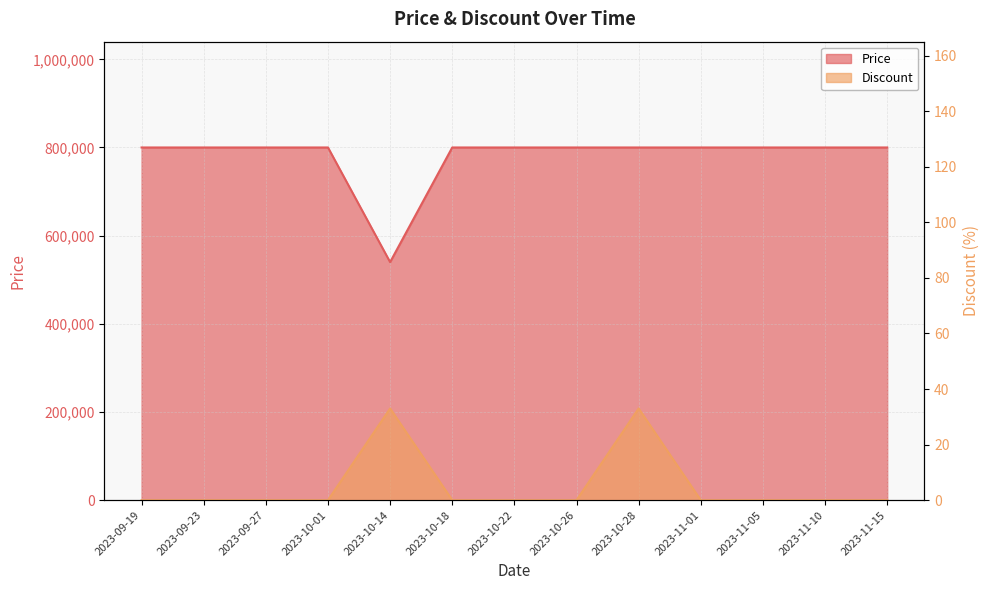

Reading left to right, extract all data points from this chart.

Price: 2023-09-19=800000	2023-09-23=800000	2023-09-27=800000	2023-10-01=800000	2023-10-14=540000	2023-10-18=800000	2023-10-22=800000	2023-10-26=800000	2023-10-28=800000	2023-11-01=800000	2023-11-05=800000	2023-11-10=800000	2023-11-15=800000
Discount: 2023-09-19=0	2023-09-23=0	2023-09-27=0	2023-10-01=0	2023-10-14=33	2023-10-18=0	2023-10-22=0	2023-10-26=0	2023-10-28=33	2023-11-01=0	2023-11-05=0	2023-11-10=0	2023-11-15=0